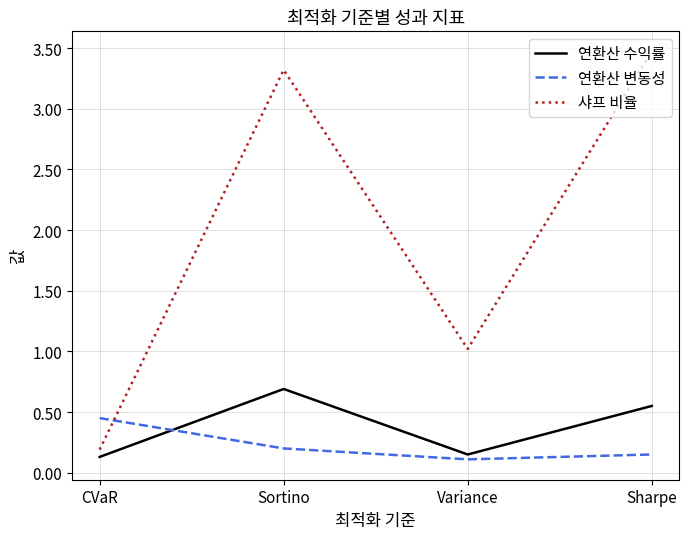

What position from the left is CVaR?

1